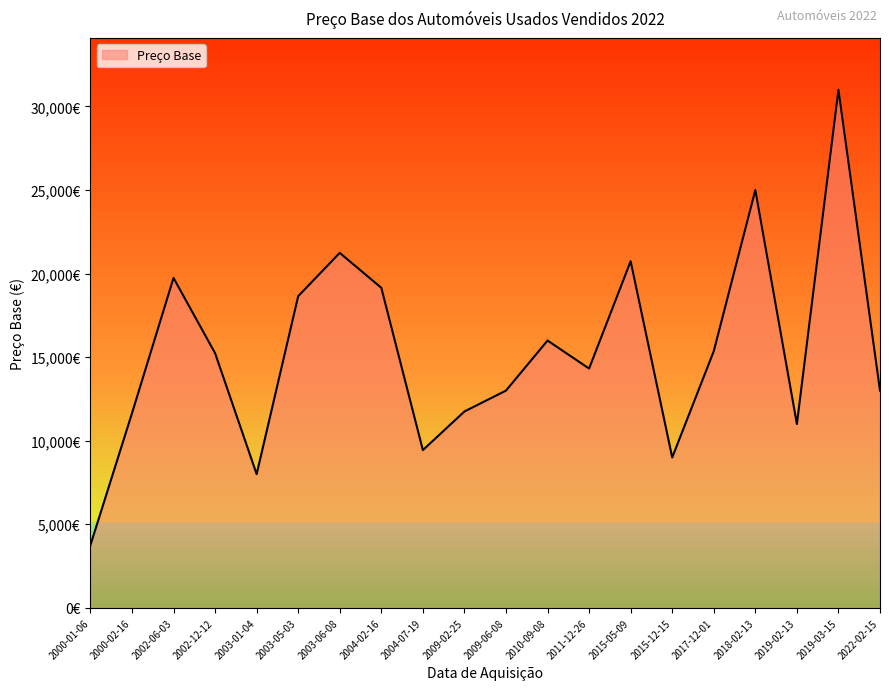

Does the chart have visible grid lines?

No